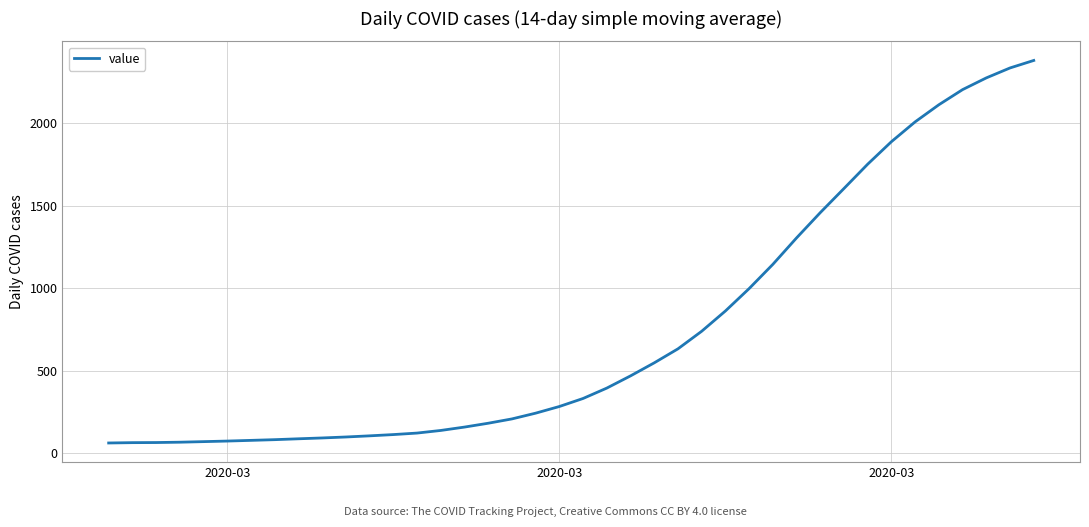

What is the greatest value displayed?

2382.4